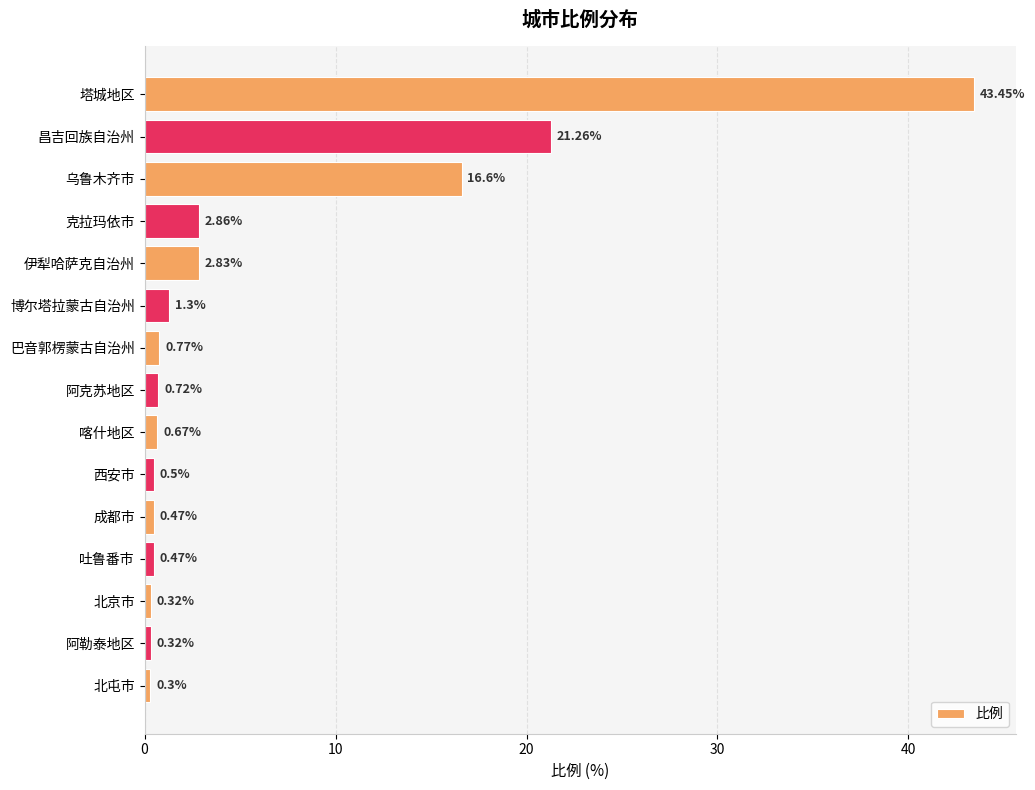

What is the maximum value shown in the chart?

43.5